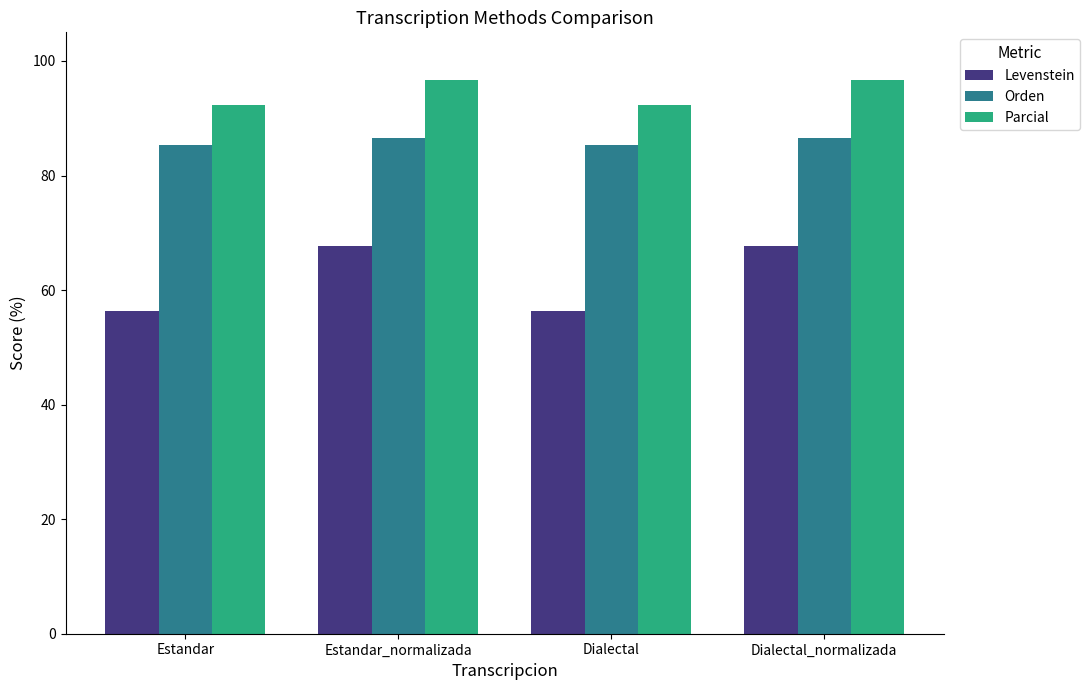

List the series in order of their peak value, lowest first.

Levenstein, Orden, Parcial